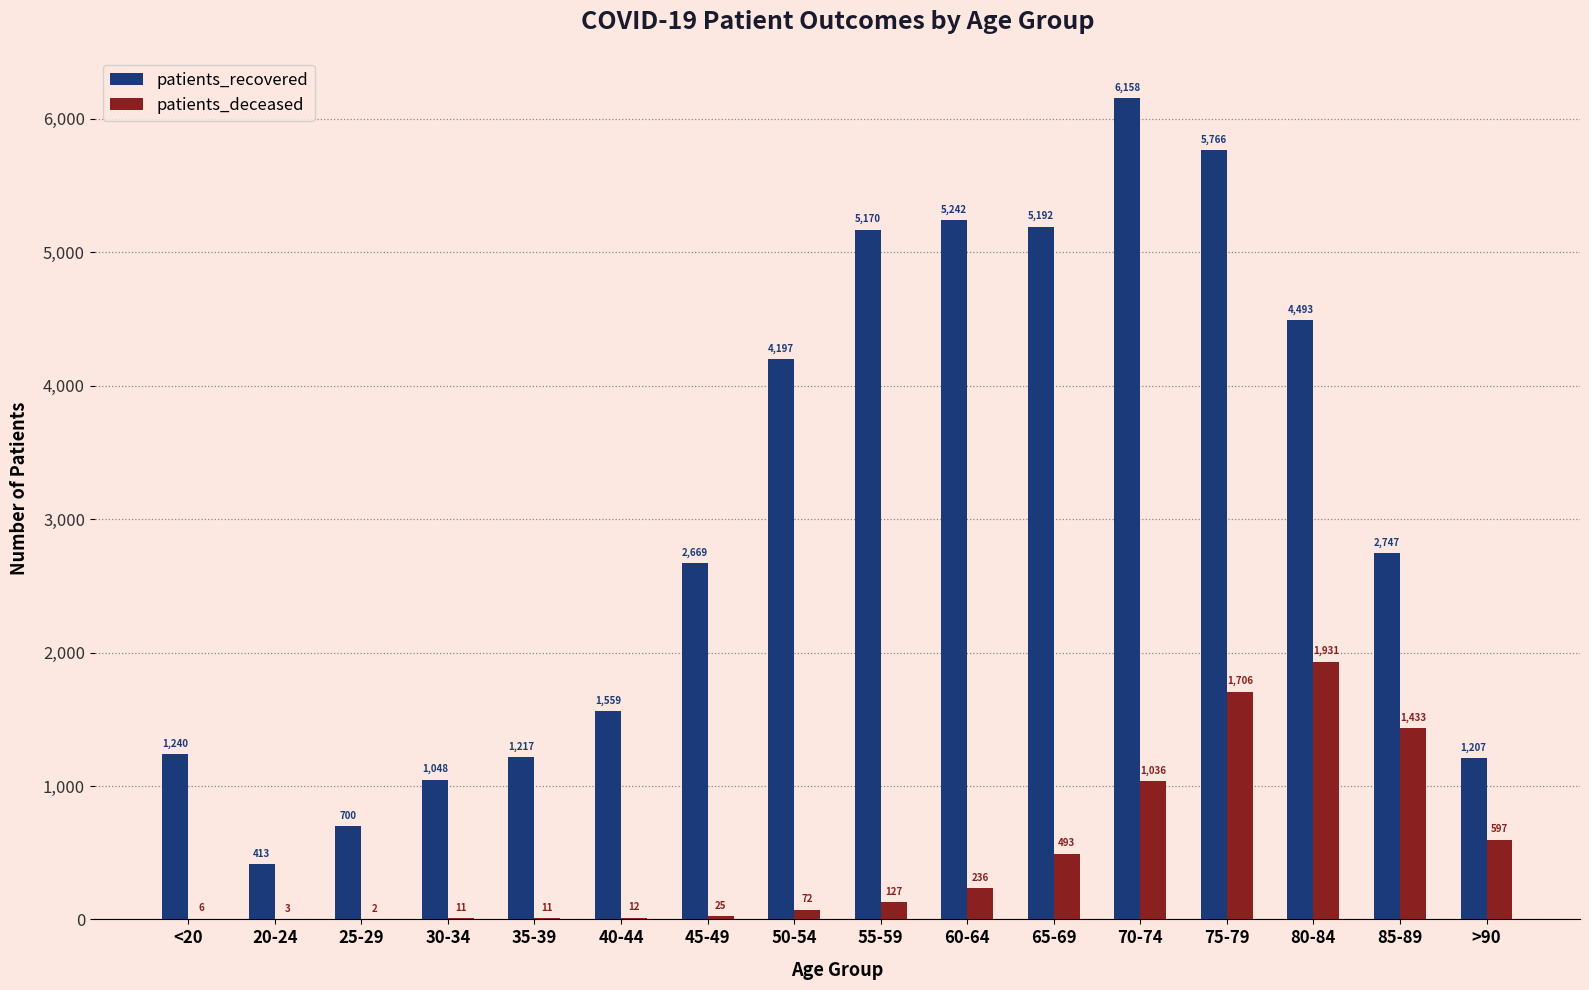

Is it true that patients_deceased equals 3 at 20-24?

True